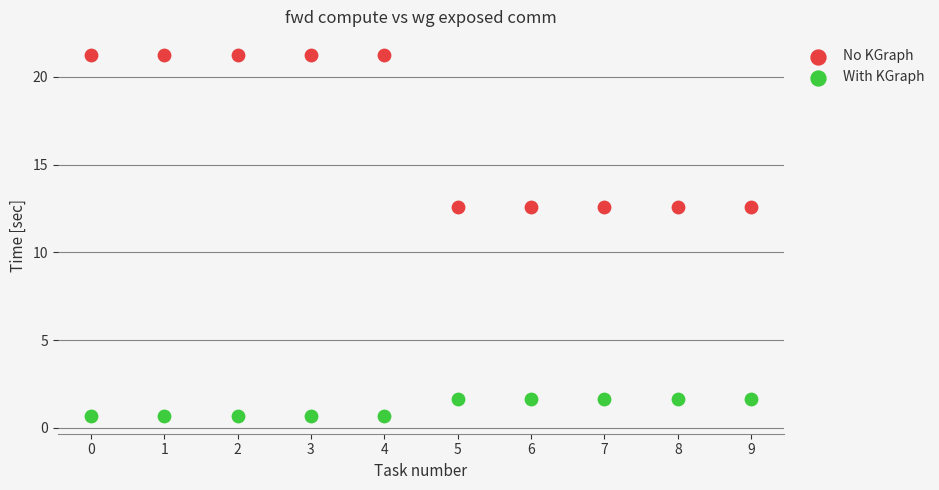

Which series has the largest Y range (max minus min)?

No KGraph